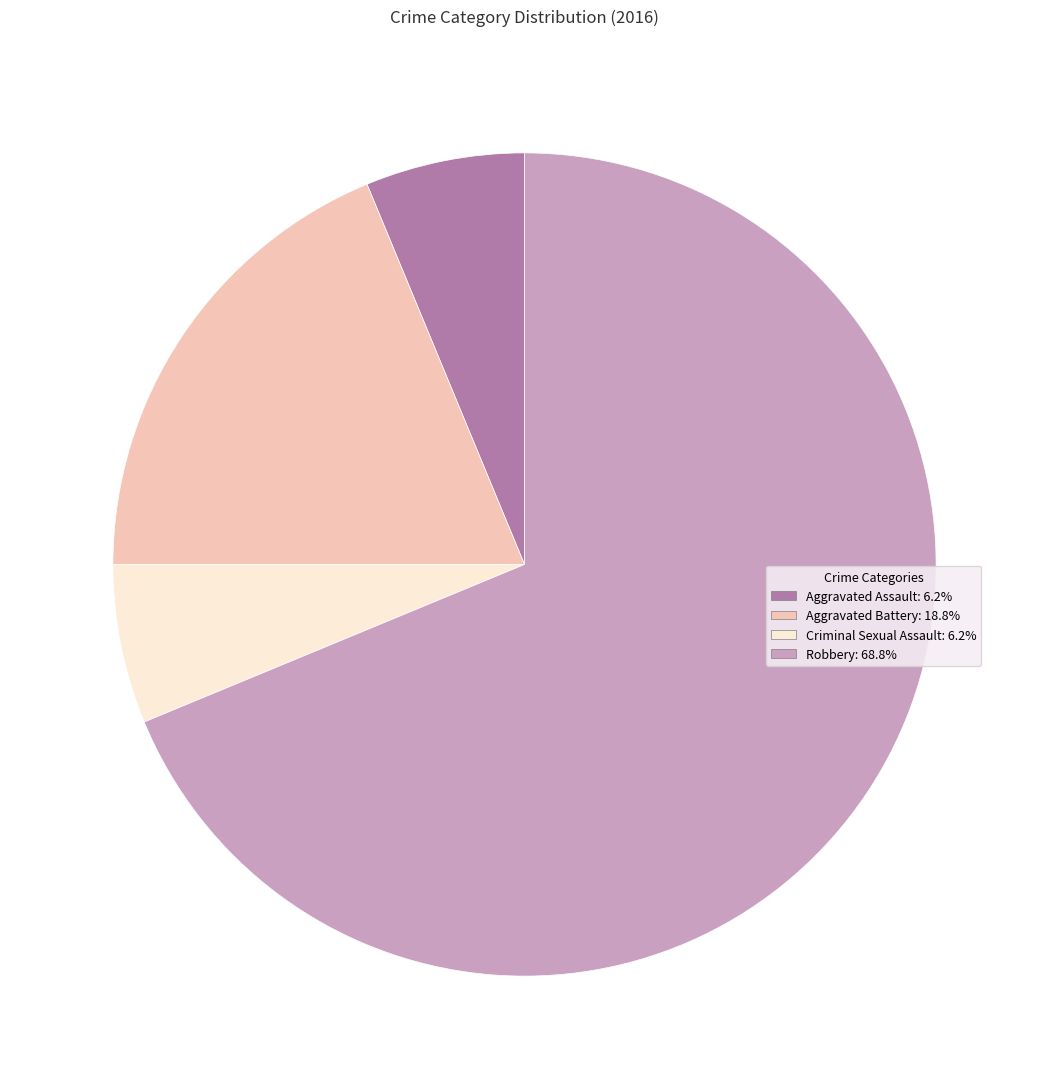

Is there a majority slice in this chart?

Yes